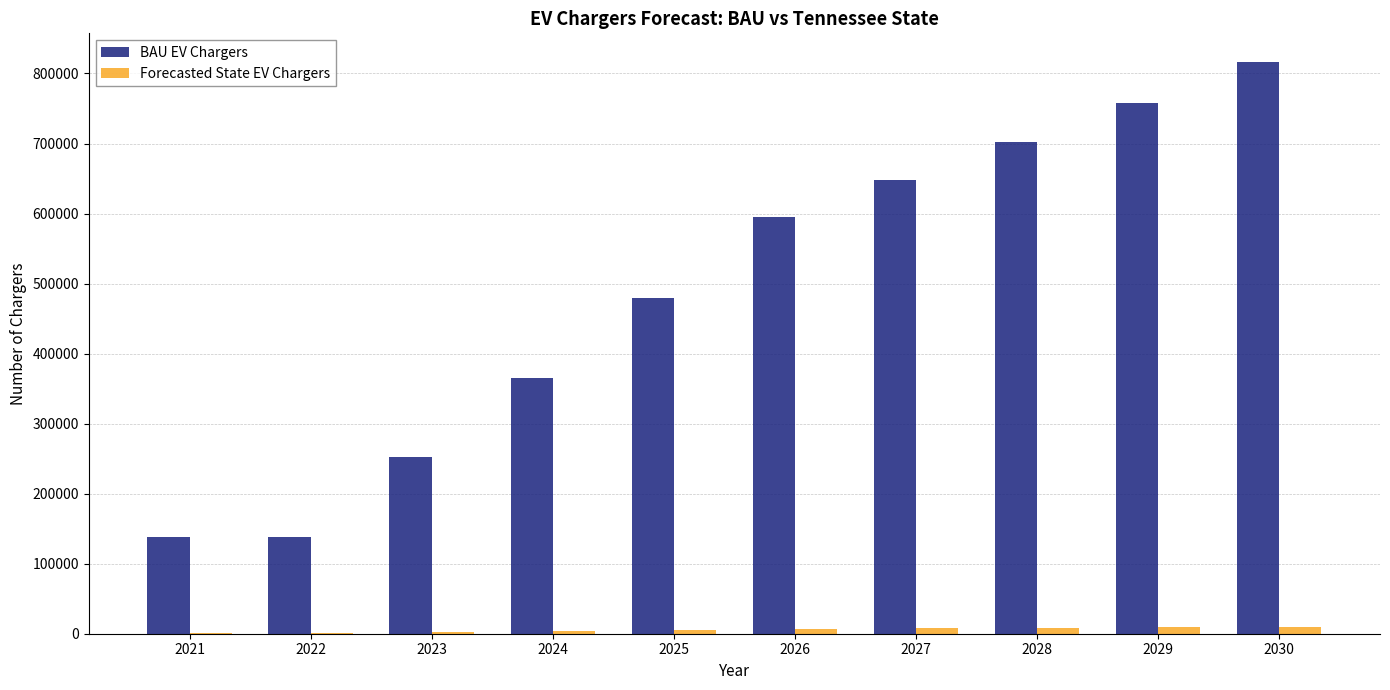

Is the value of BAU EV Chargers at 2025 greater than the value of Forecasted State EV Chargers at 2025?

Yes